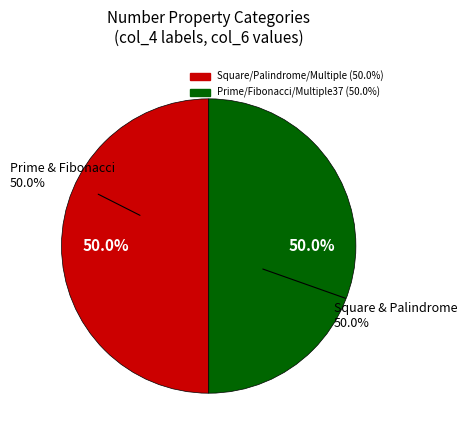

Does prime raised to a prime power represent more than half of the total?

No